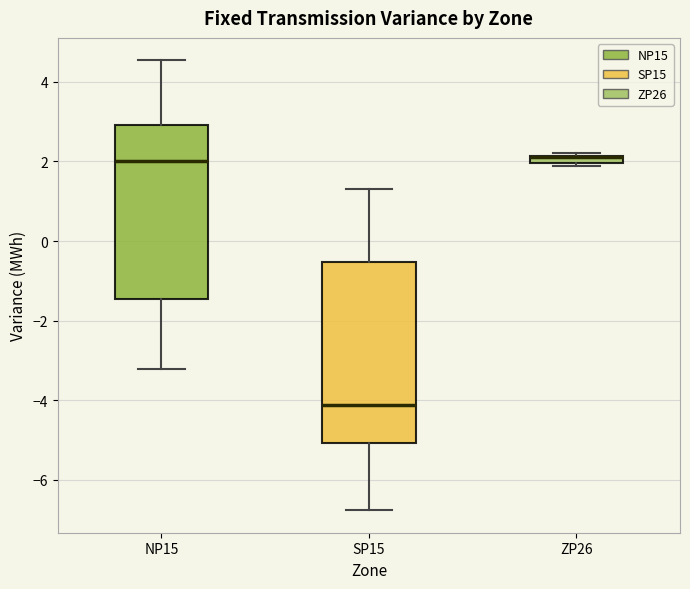

Where does the upper whisker of the box for SP15 end on the y-axis? The values are not printed on the chart, so give them approximately, as read against the axis.

1.4